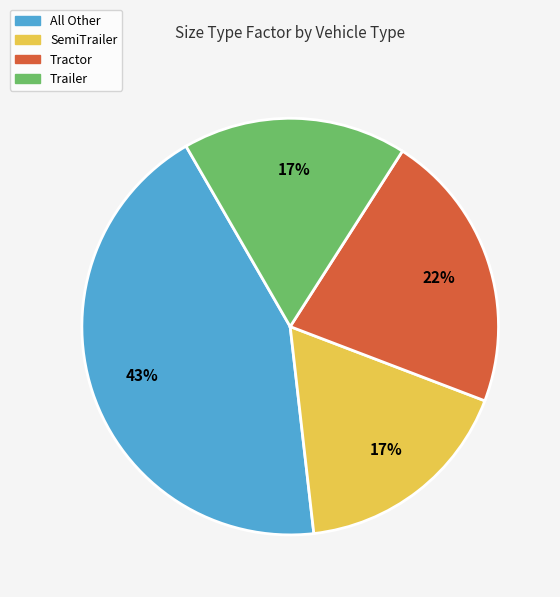

Is it true that SemiTrailer is 12% of the pie?

False